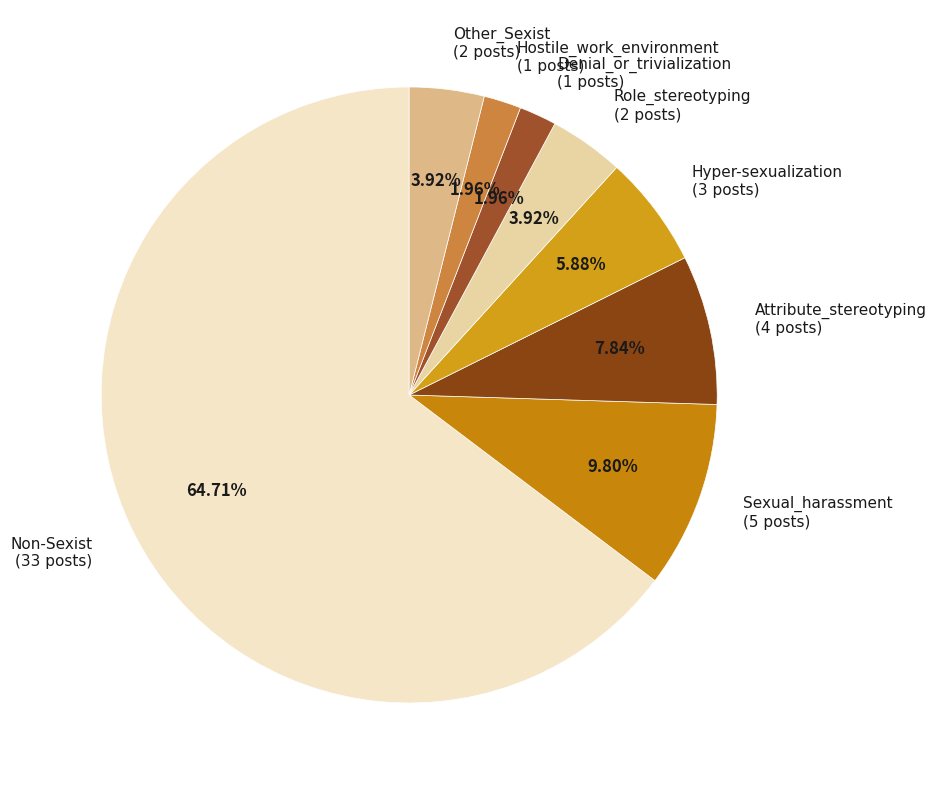

Is there a majority slice in this chart?

Yes